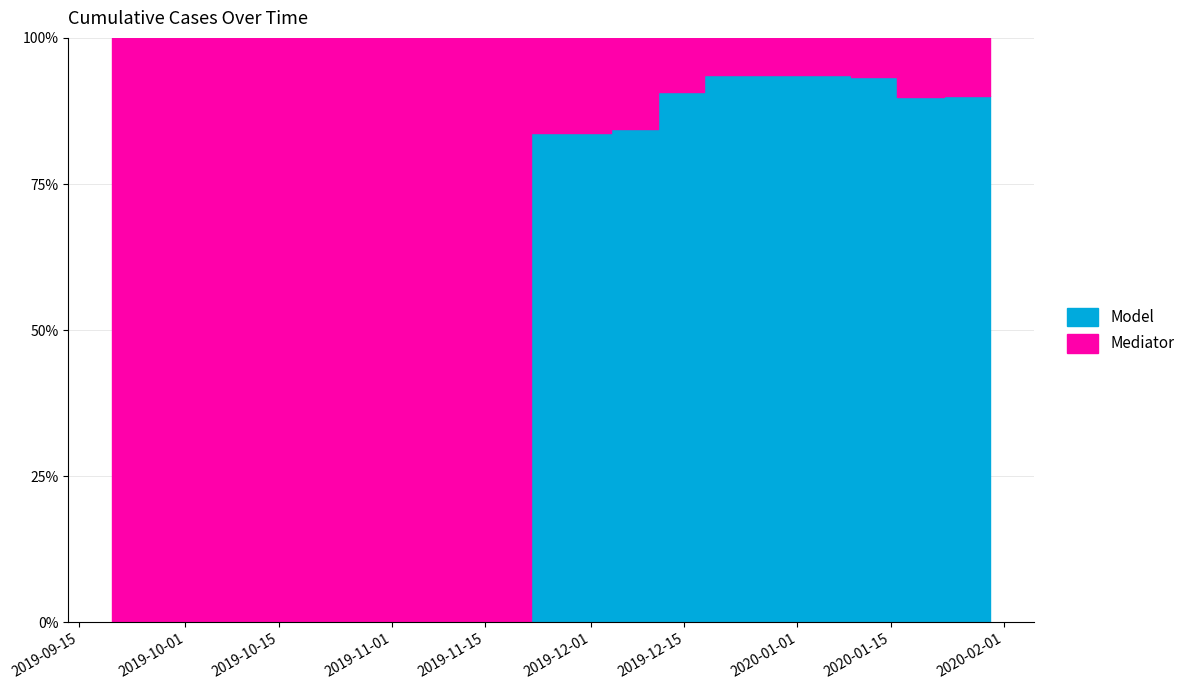

True or false: Model and Mediator intersect in this chart.

False